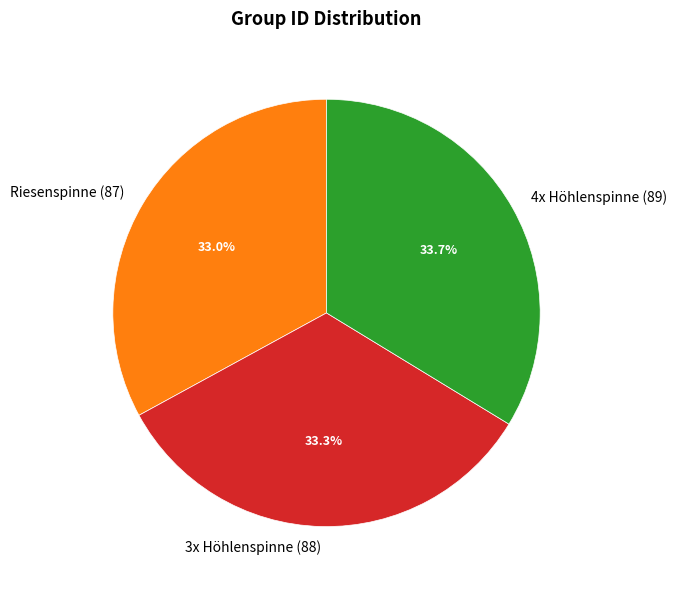

To the nearest percent, what portion does Riesenspinne (87) represent?

33%